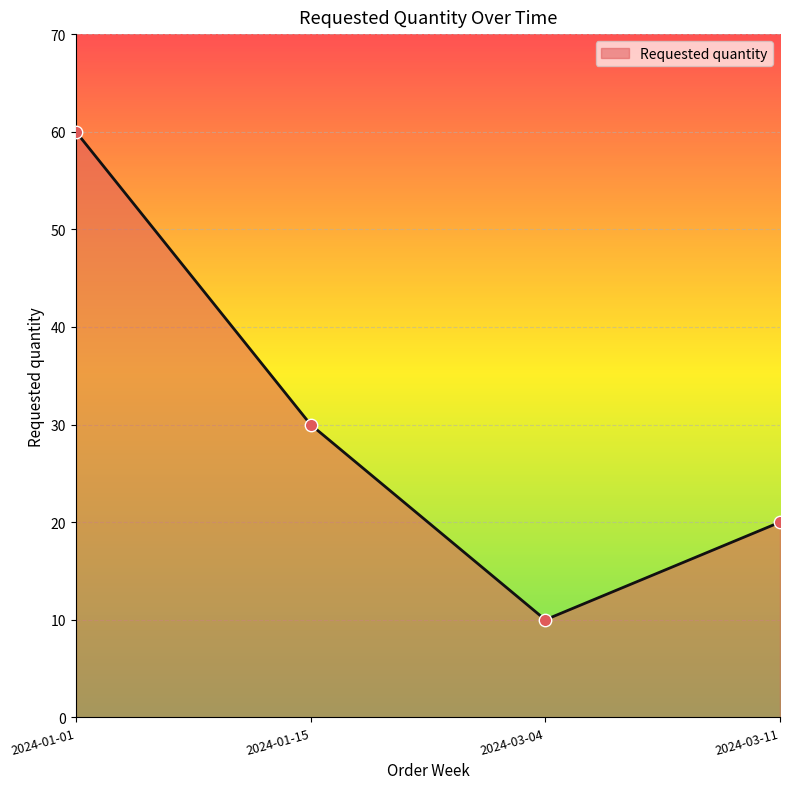

What is the ratio of the value at 2024-03-11 to the value at 2024-01-01?

0.3